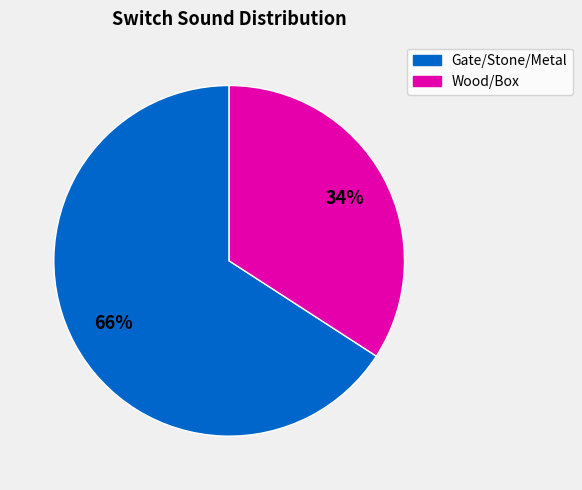

Is there a majority slice in this chart?

Yes